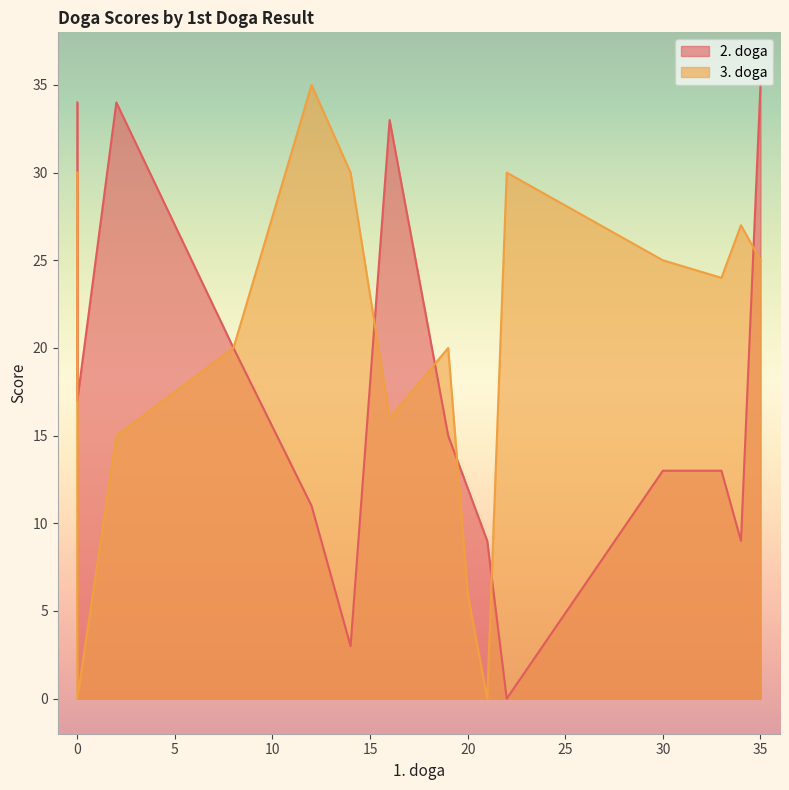

Which category has the highest value in the 2. doga series?

35